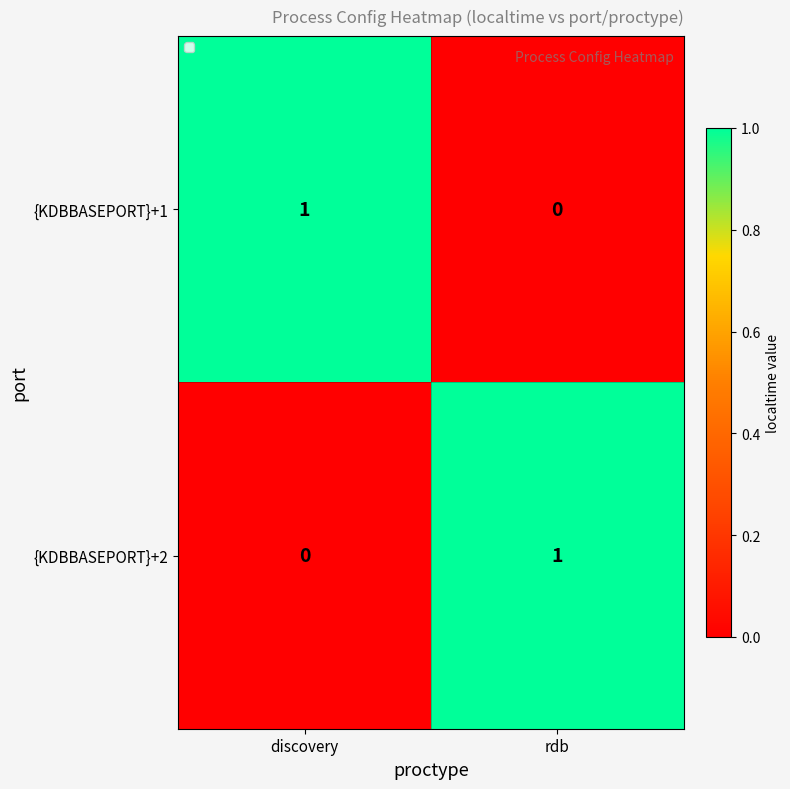

List the labels in order of {KDBBASEPORT}+2 value, smallest first.

discovery, rdb